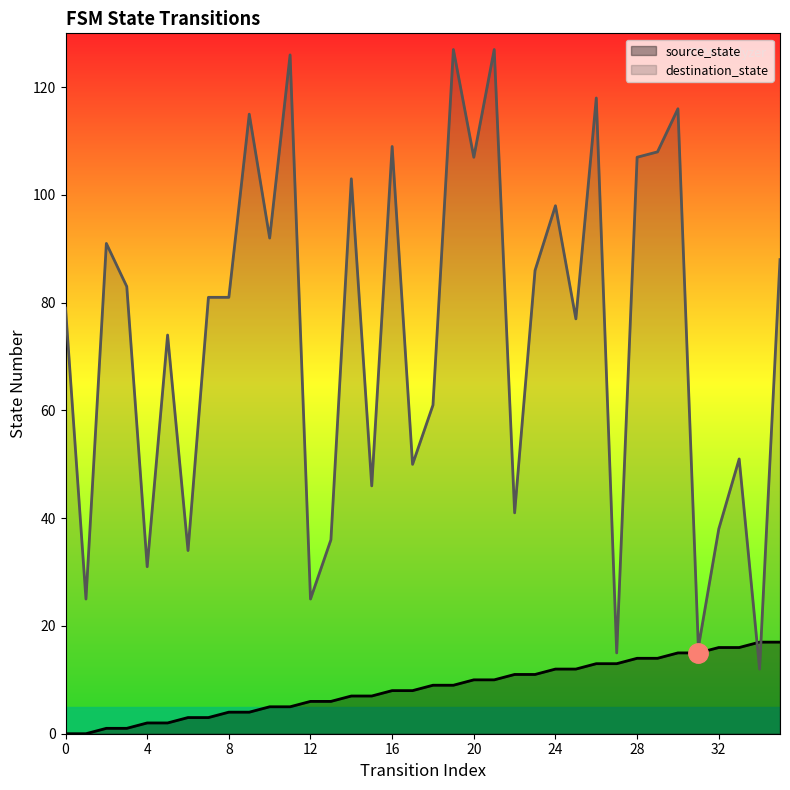

True or false: source_state has more than 0 points higher than both neighbors.

False